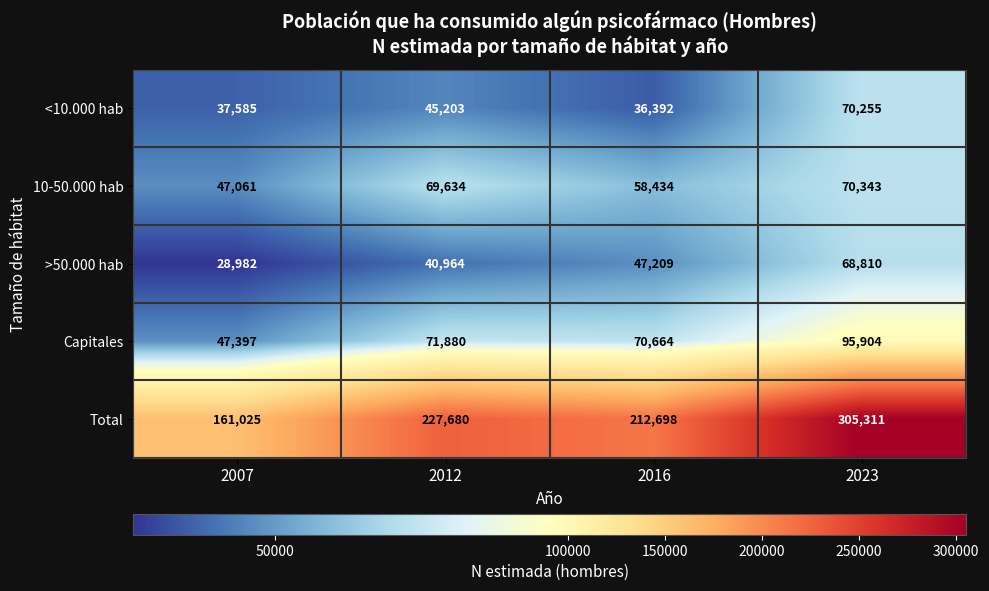

Reading left to right, what are all the values shown in this chart?

<10.000 hab: 37585	45203	36392	70255
10-50.000 hab: 47061	69634	58434	70343
>50.000 hab: 28982	40964	47209	68810
Capitales: 47397	71880	70664	95904
Total: 161025	227680	212698	305311